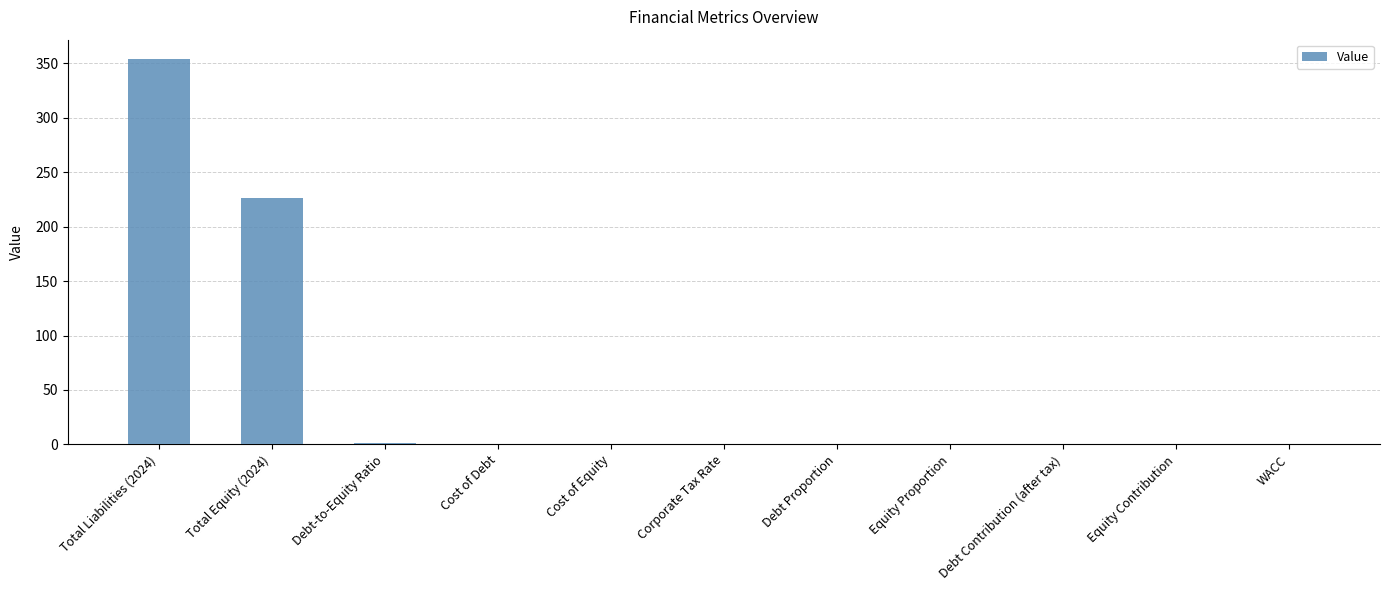

At which category does the chart reach its peak across all series?

Total Liabilities (2024)